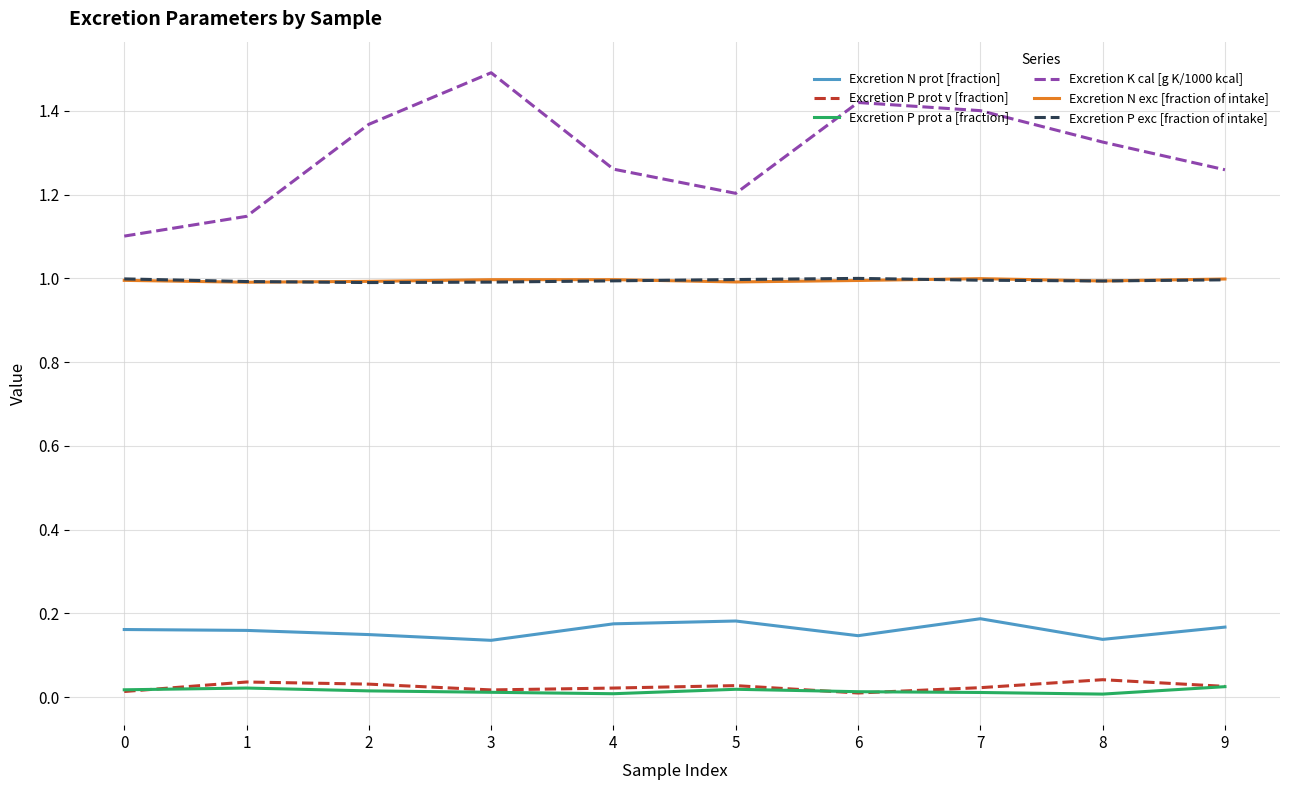

Which series has the largest range (max minus min)?

Excretion K cal [g K/1000 kcal]